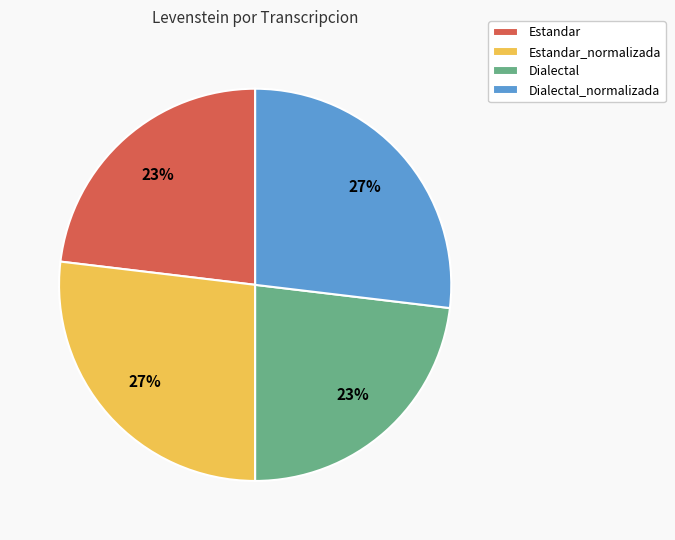

What percentage is the Dialectal slice, to the nearest percent?

23%